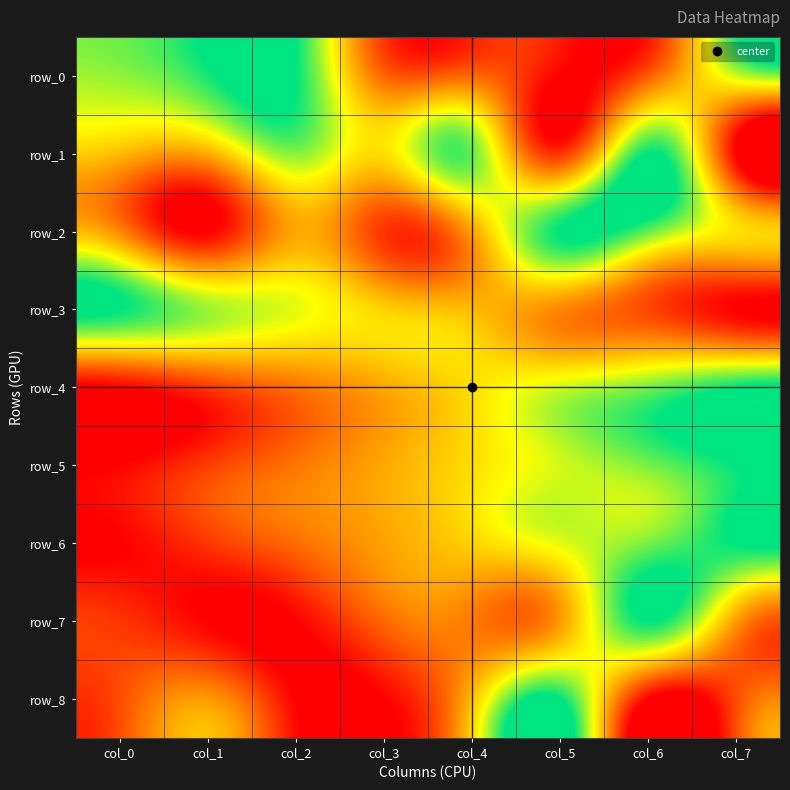

What is the difference between the row_2 values at col_7 and col_1?

0.6